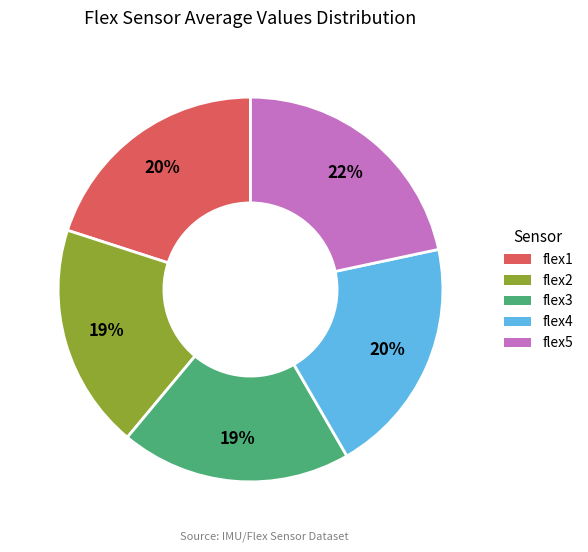

Is there a majority slice in this chart?

No